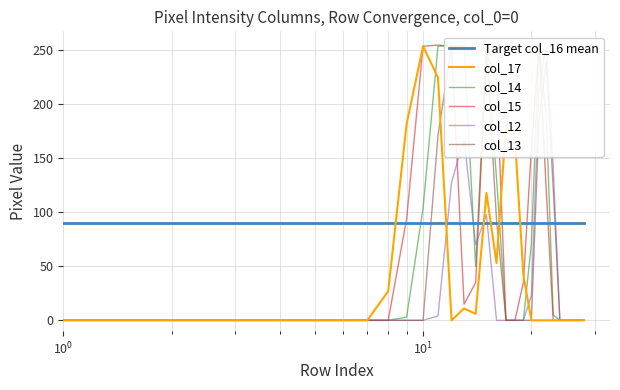

How many lines are shown in the chart?

6